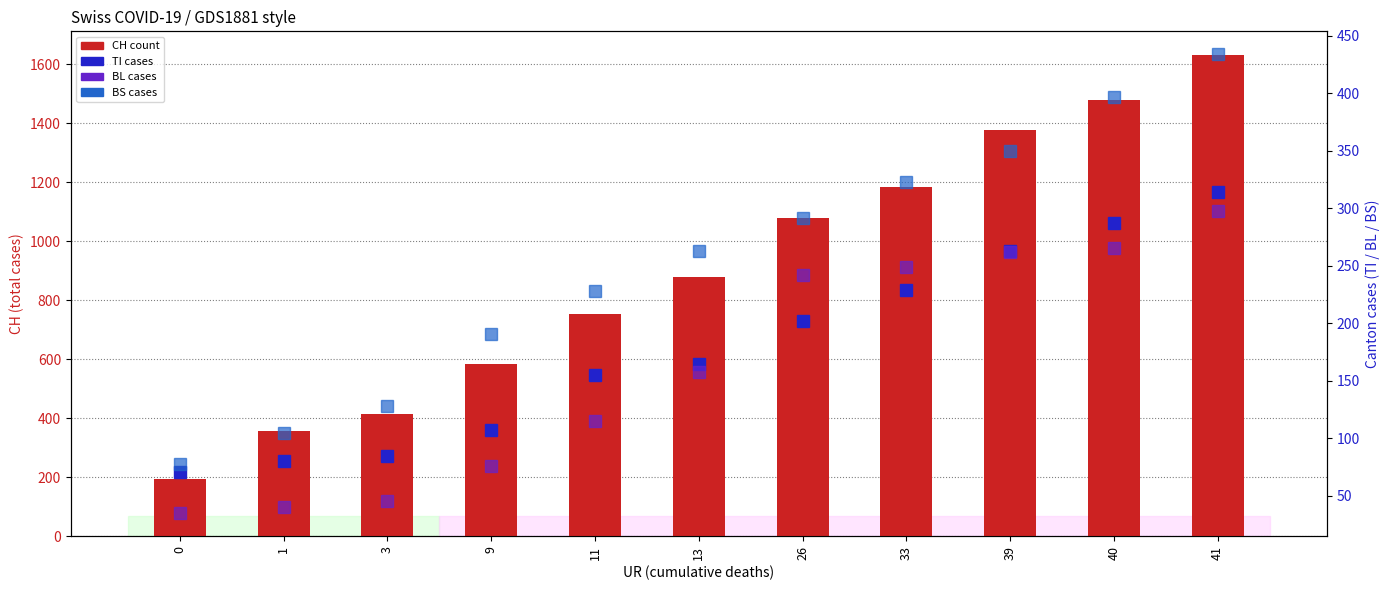

Reading left to right, extract all data points from this chart.

CH (total): 0=194	1=355	3=414	9=584	11=752	13=877	26=1079	33=1183	39=1376	40=1479	41=1630
TI: 0=71	1=80	3=85	9=107	11=155	13=165	26=202	33=229	39=263	40=287	41=314
BL: 0=35	1=40	3=46	9=76	11=115	13=158	26=242	33=249	39=262	40=266	41=298
BS: 0=78	1=105	3=128	9=191	11=228	13=263	26=292	33=323	39=350	40=397	41=434